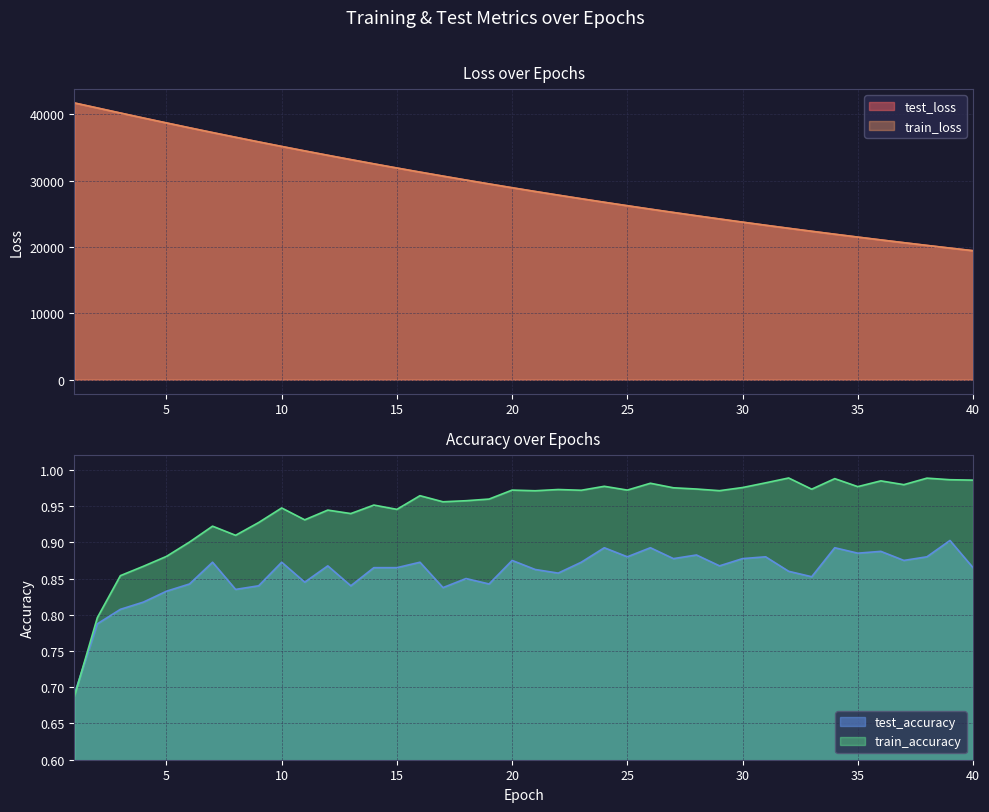

How many values in the train_loss series exceed 28938?

20